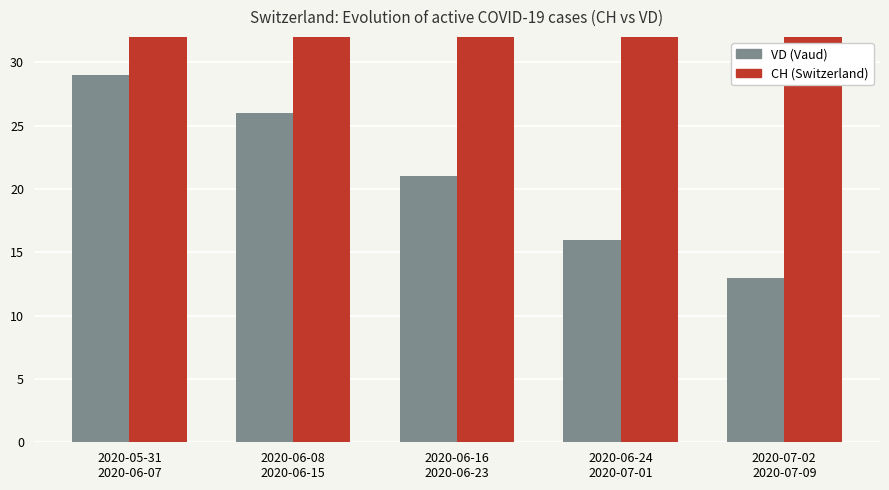

Reading left to right, what are all the values shown in this chart?

VD (Vaud): 2020-05-31
2020-06-07=29	2020-06-08
2020-06-15=26	2020-06-16
2020-06-23=21	2020-06-24
2020-07-01=16	2020-07-02
2020-07-09=13
CH (Switzerland): 2020-05-31
2020-06-07=136	2020-06-08
2020-06-15=108	2020-06-16
2020-06-23=91	2020-06-24
2020-07-01=88	2020-07-02
2020-07-09=90